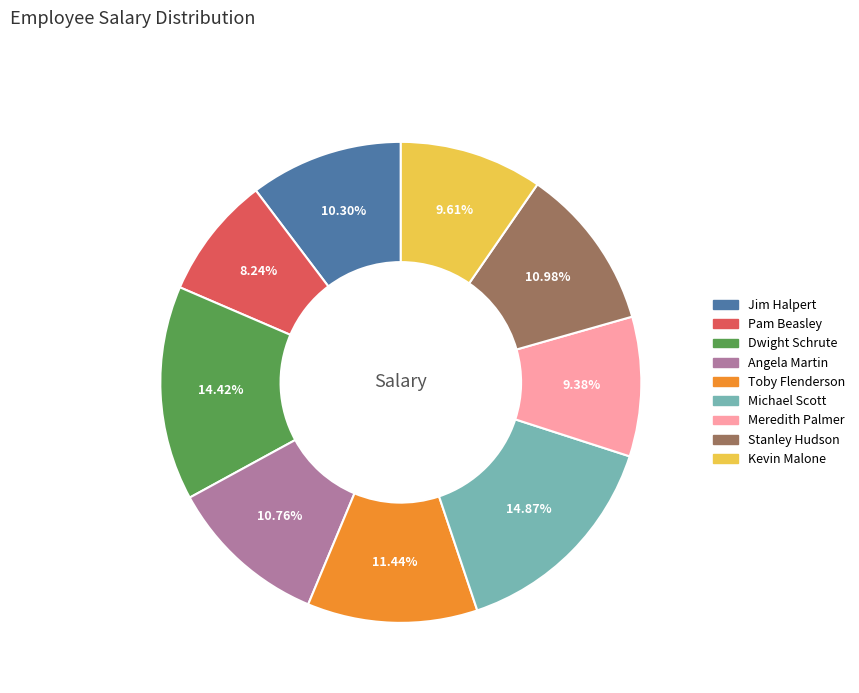

True or false: Angela Martin accounts for 11% of the total.

True